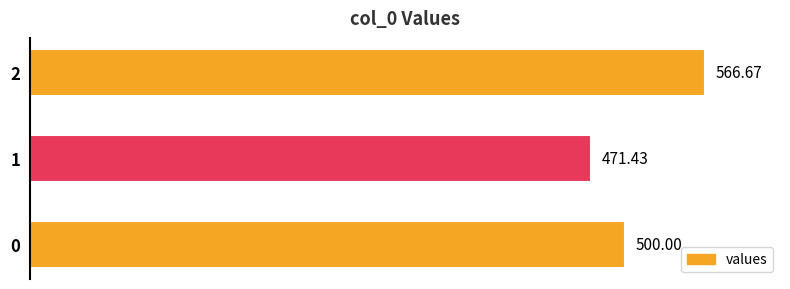

What is the ratio of the value at 0 to the value at 2?

0.9